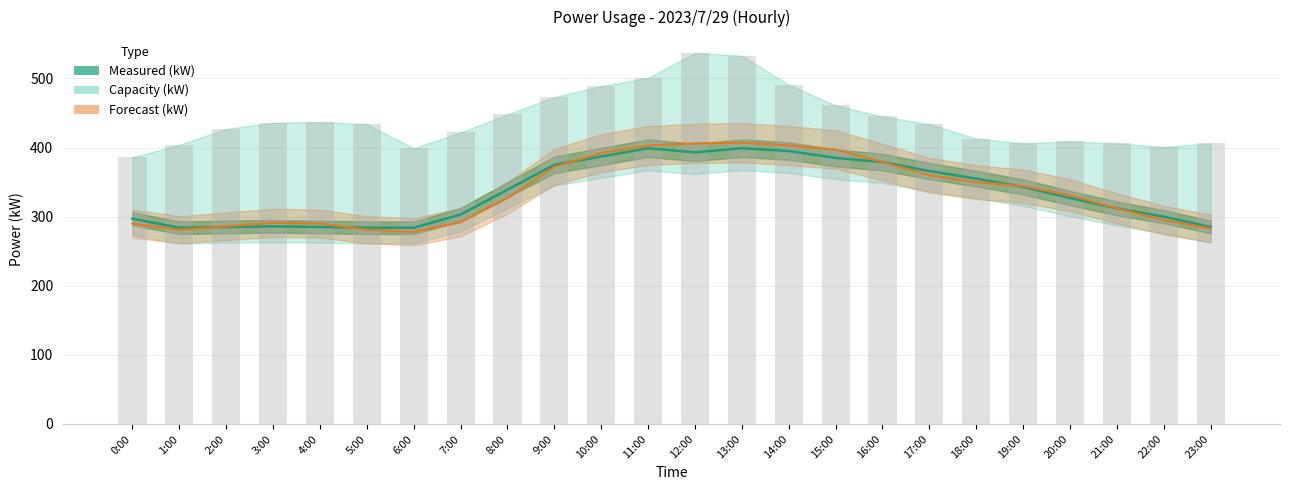

At which label does Forecast (kW) reach its peak?

13:00